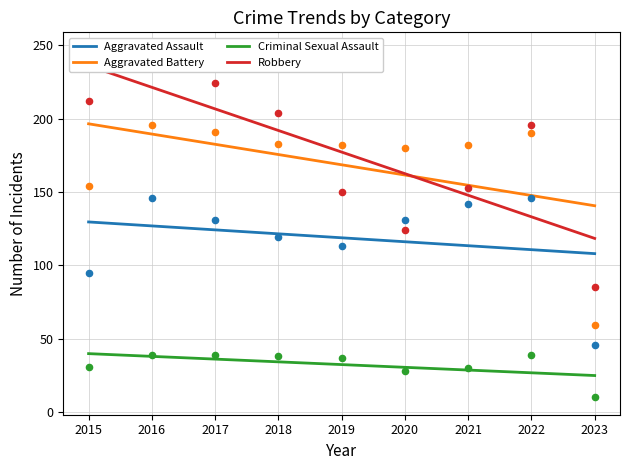

What is the total value across all series at 2016?

628